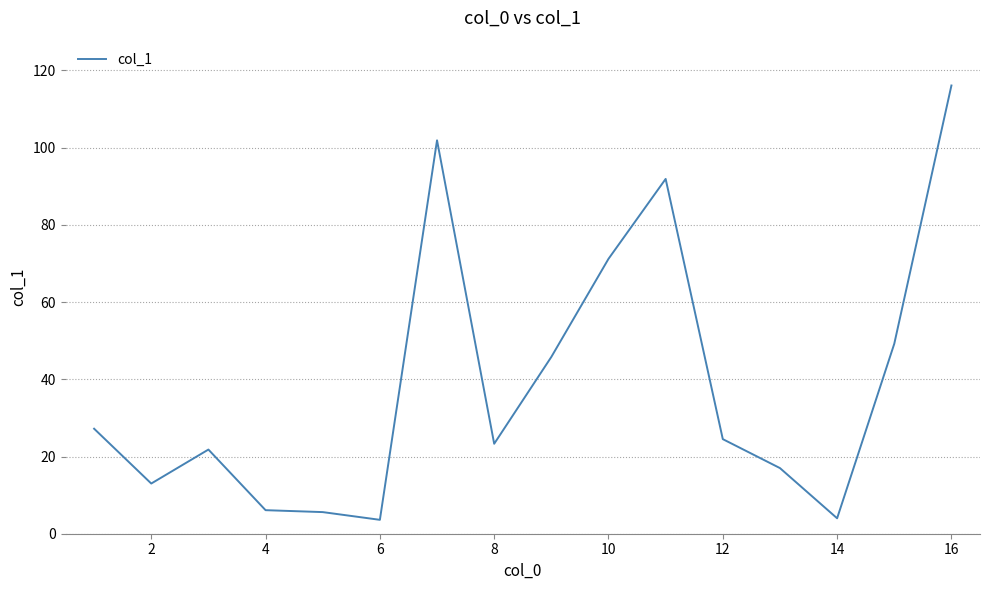

What is the difference between the maximum and minimum values?

112.5